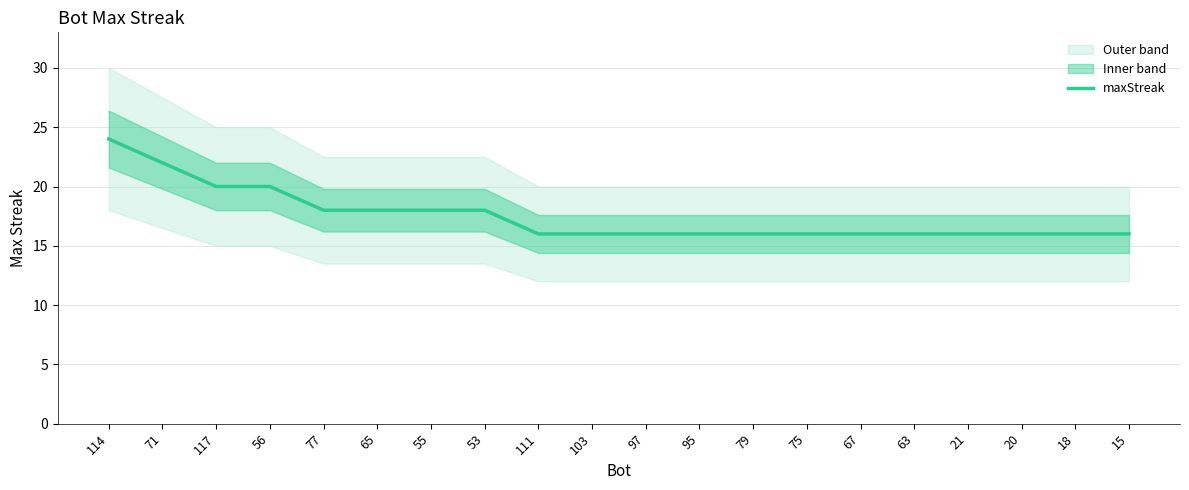

Which label corresponds to the smallest value in the chart?

111